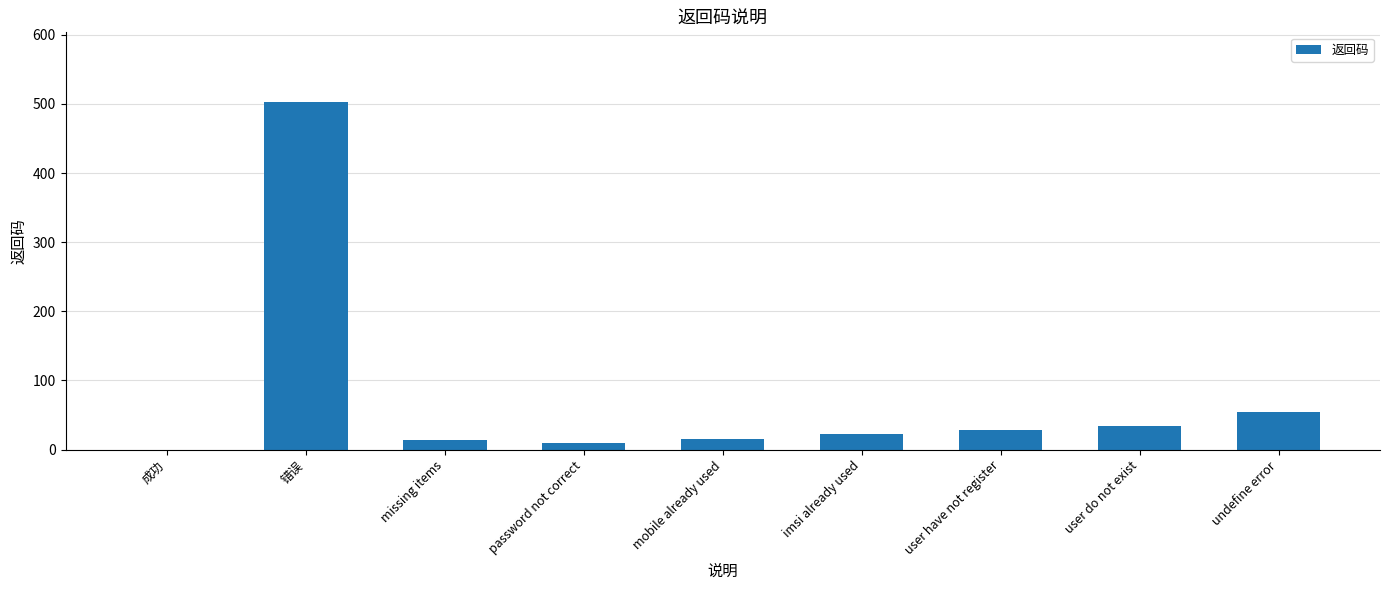

What is the change in value from missing items to user have not register?

+14